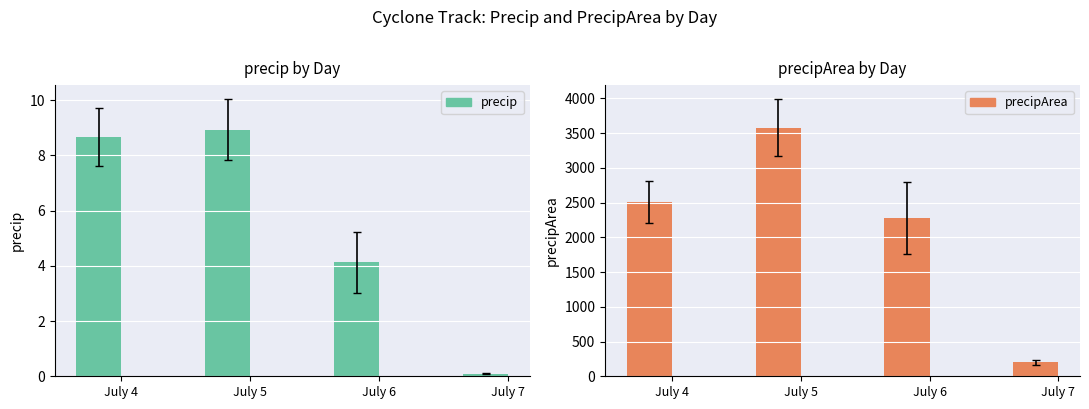

What is the value of the precipArea bar at the 4th from the left?

202.9